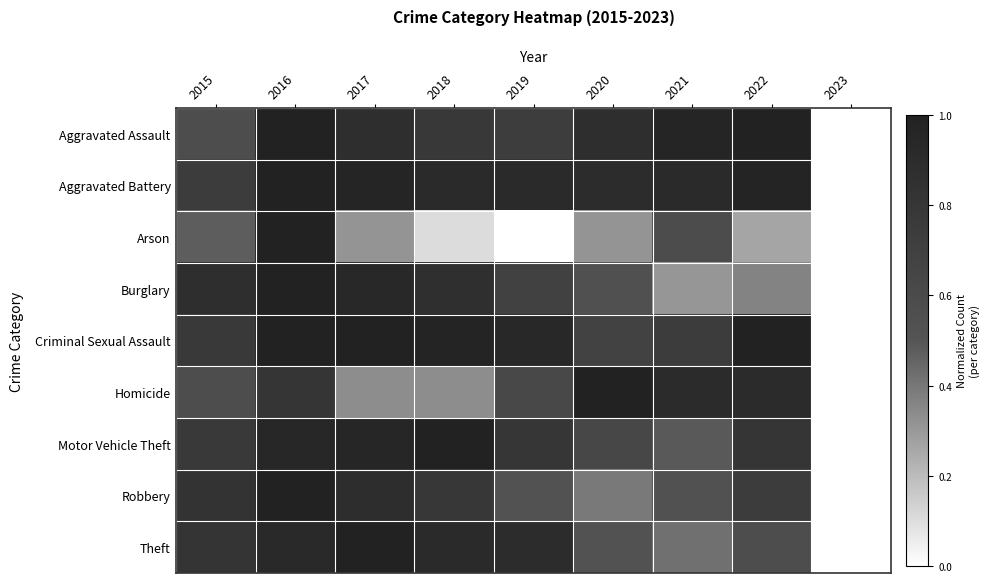

Reading left to right, what are all the values shown in this chart?

Aggravated Assault: 2015=0.6	2016=1.0	2017=0.9	2018=0.8	2019=0.7	2020=0.9	2021=1.0	2022=1.0	2023=0.0
Aggravated Battery: 2015=0.7	2016=1.0	2017=1.0	2018=0.9	2019=0.9	2020=0.9	2021=0.9	2022=1.0	2023=0.0
Arson: 2015=0.5	2016=1.0	2017=0.3	2018=0.1	2019=0.0	2020=0.3	2021=0.6	2022=0.3	2023=0.0
Burglary: 2015=0.9	2016=1.0	2017=0.9	2018=0.9	2019=0.7	2020=0.5	2021=0.3	2022=0.4	2023=0.0
Criminal Sexual Assault: 2015=0.8	2016=1.0	2017=1.0	2018=1.0	2019=0.9	2020=0.7	2021=0.7	2022=1.0	2023=0.0
Homicide: 2015=0.6	2016=0.8	2017=0.3	2018=0.3	2019=0.6	2020=1.0	2021=0.9	2022=0.9	2023=0.0
Motor Vehicle Theft: 2015=0.8	2016=0.9	2017=1.0	2018=1.0	2019=0.8	2020=0.6	2021=0.5	2022=0.8	2023=0.0
Robbery: 2015=0.8	2016=1.0	2017=0.9	2018=0.8	2019=0.5	2020=0.4	2021=0.5	2022=0.7	2023=0.0
Theft: 2015=0.8	2016=0.9	2017=1.0	2018=0.9	2019=0.9	2020=0.5	2021=0.4	2022=0.6	2023=0.0